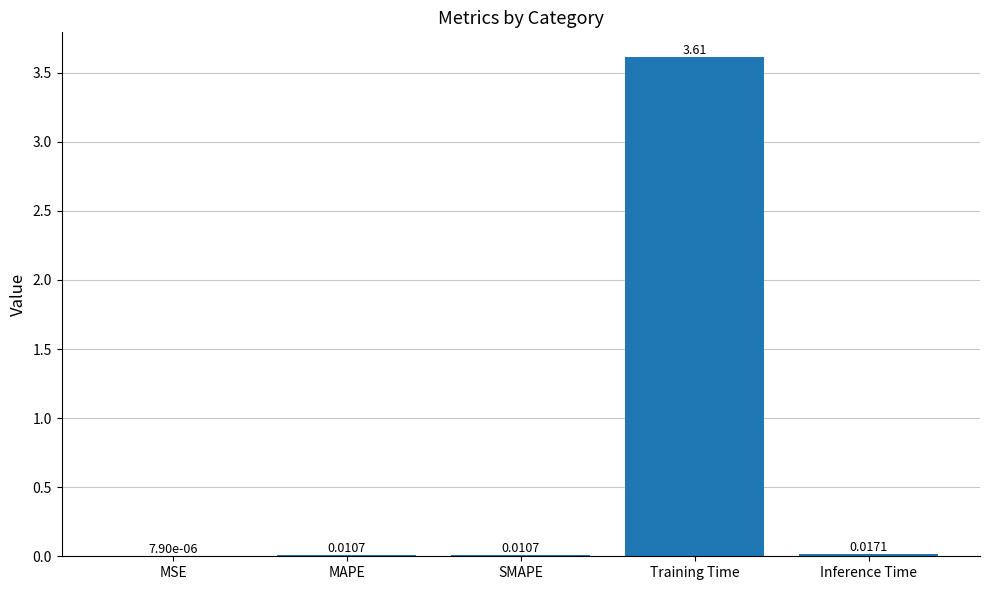

Are the bars grouped side by side (vs. stacked)?

No